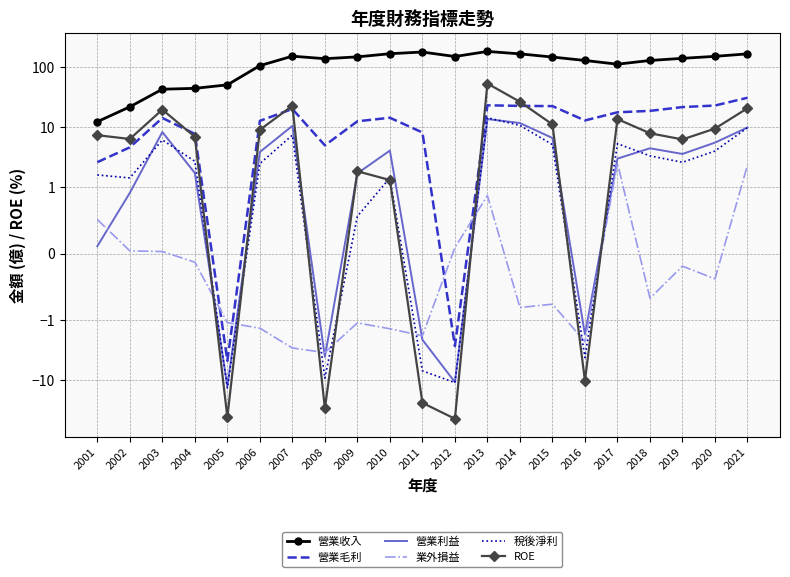

The value of 營業收入 at 2013 is 181.0. True or false?

True